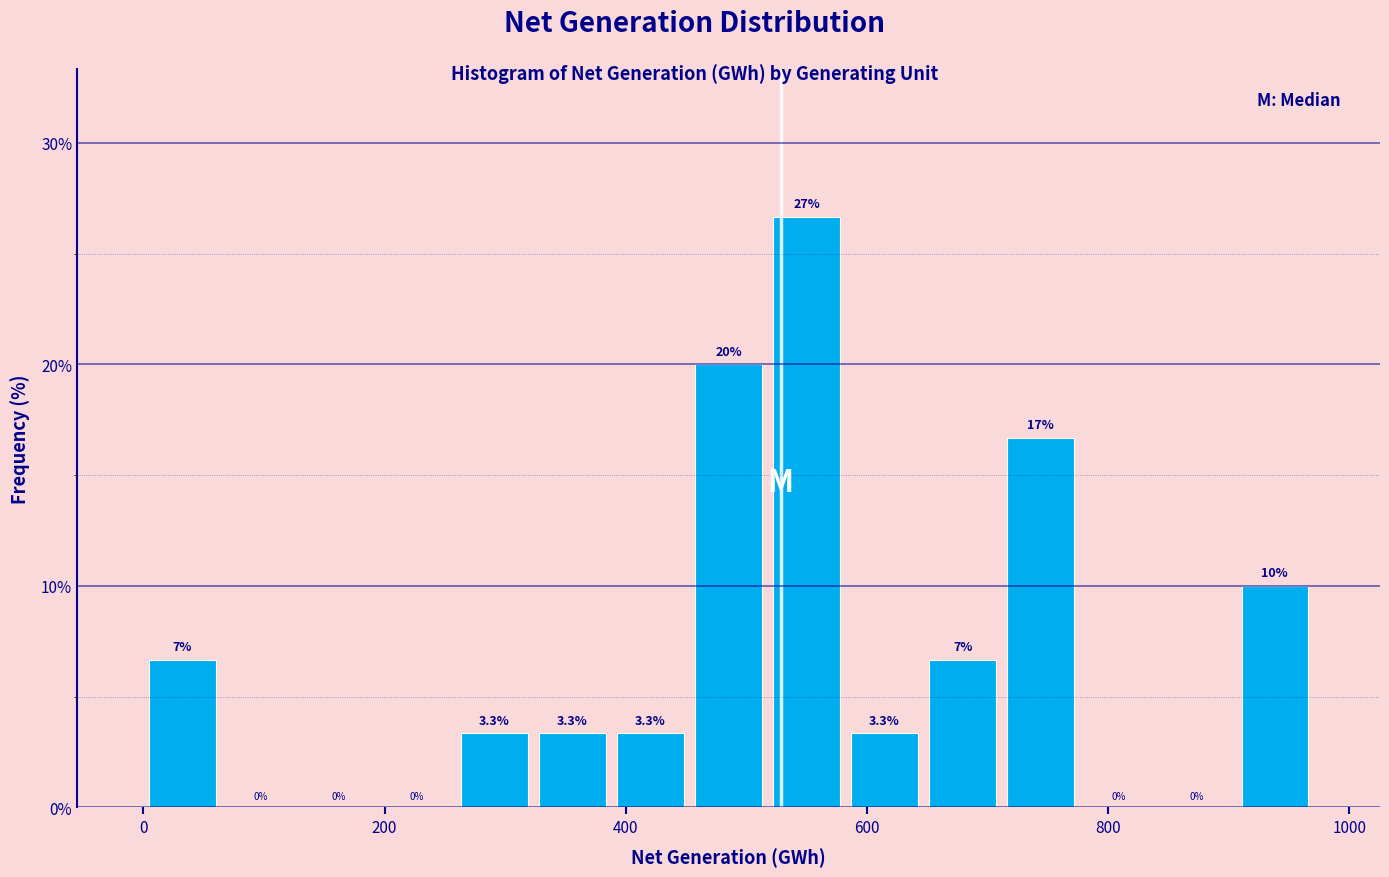

Around what value on the x-axis is the tallest bar? Give the approximate position of its centre, as read against the axis.

560